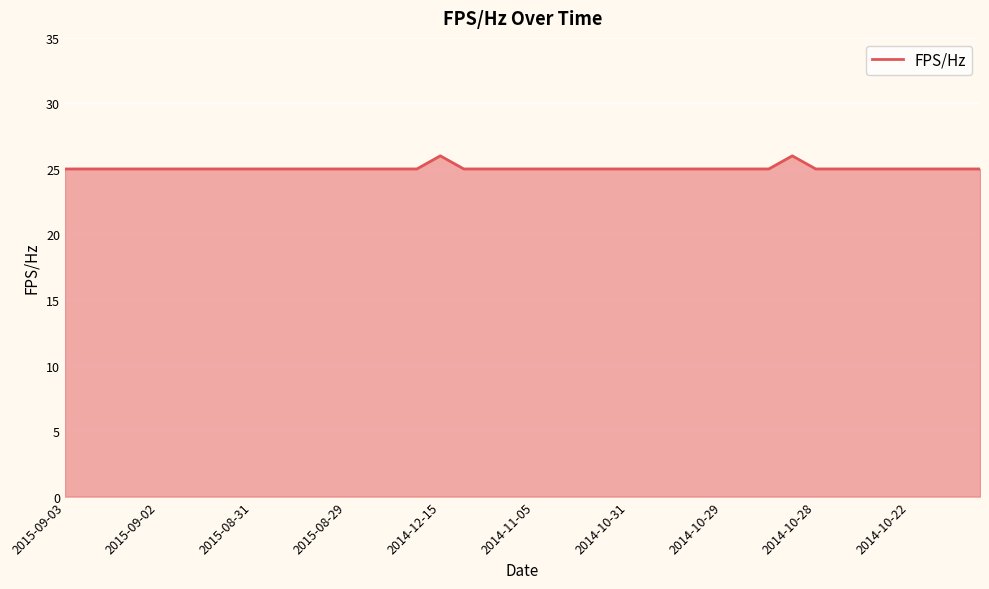

What is the smallest value displayed?

25